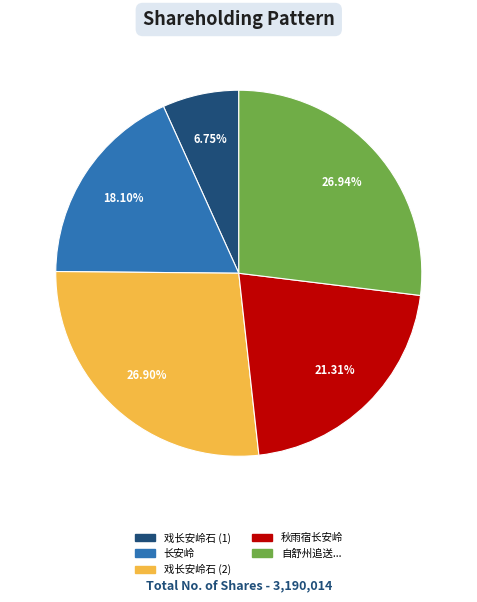

Is there any slice that represents more than half of the pie?

No